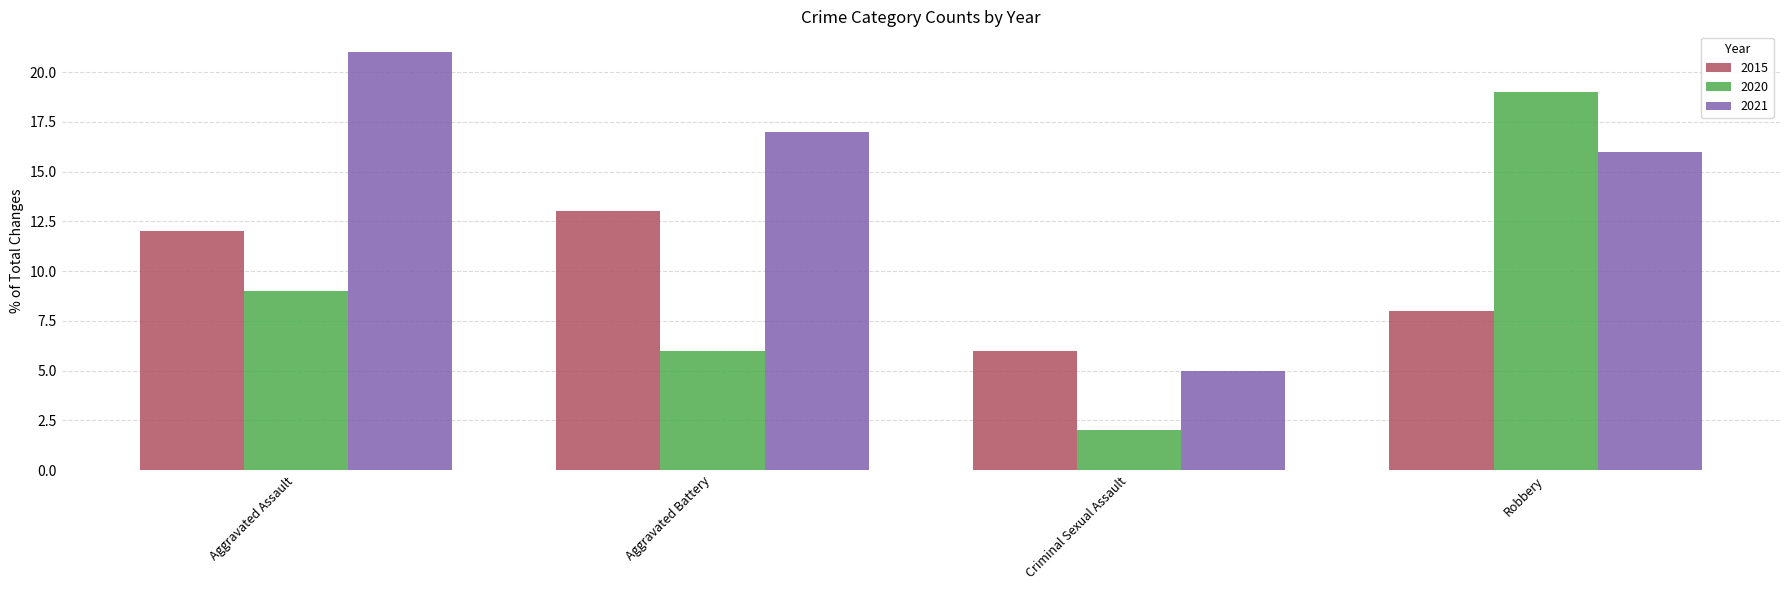

Count the number of categories in the chart.

4